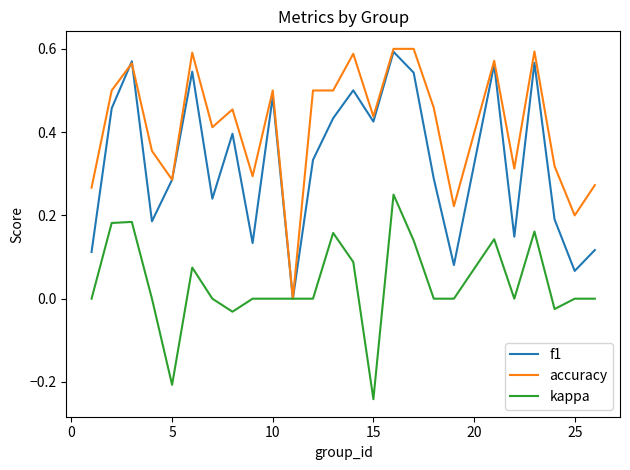

Which series has the widest spread of values?

accuracy